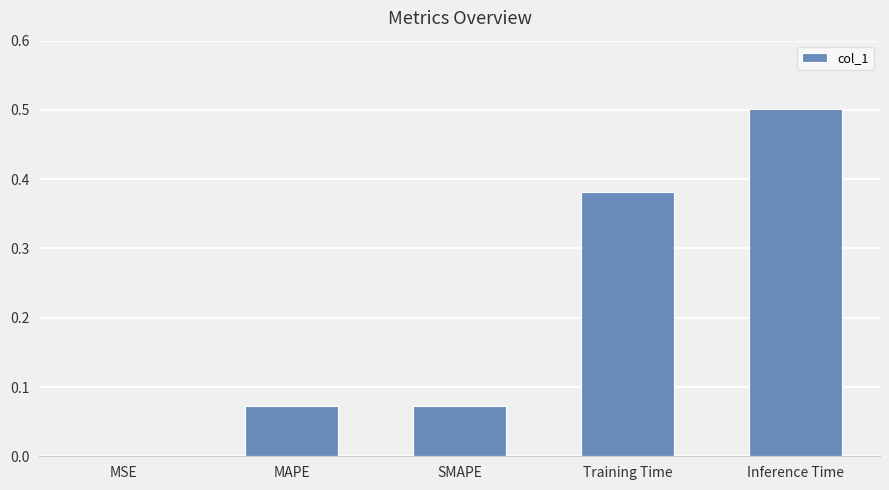

True or false: the data shows 0.0 at MSE.

True